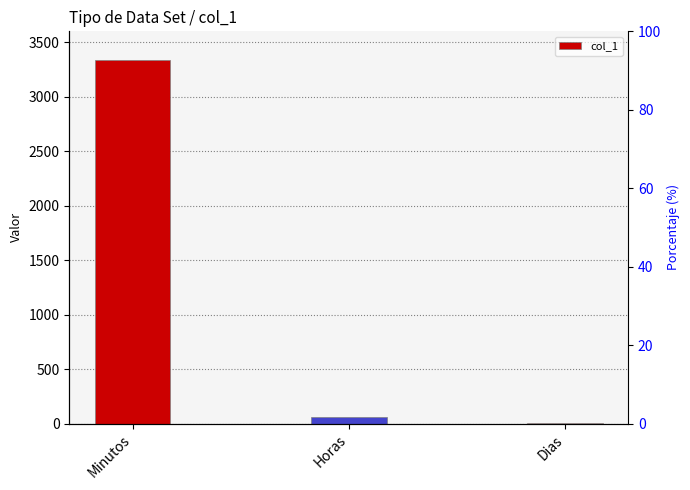

Reading right to left, transcribe all the data shown in this chart.

Dias=2.0	Horas=55.6	Minutos=3335.0